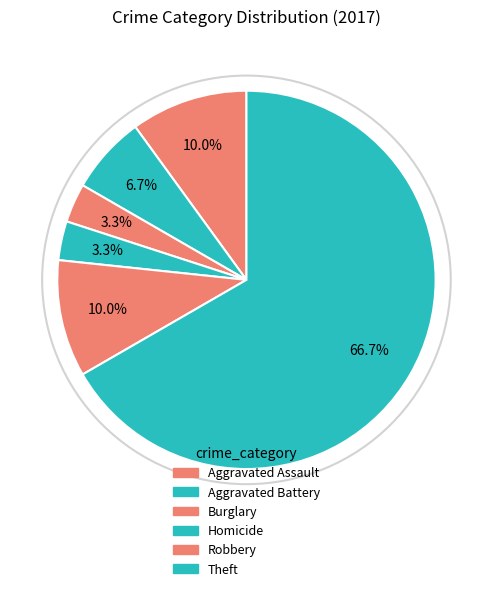

What is the change in value from Aggravated Assault to Burglary?

-2